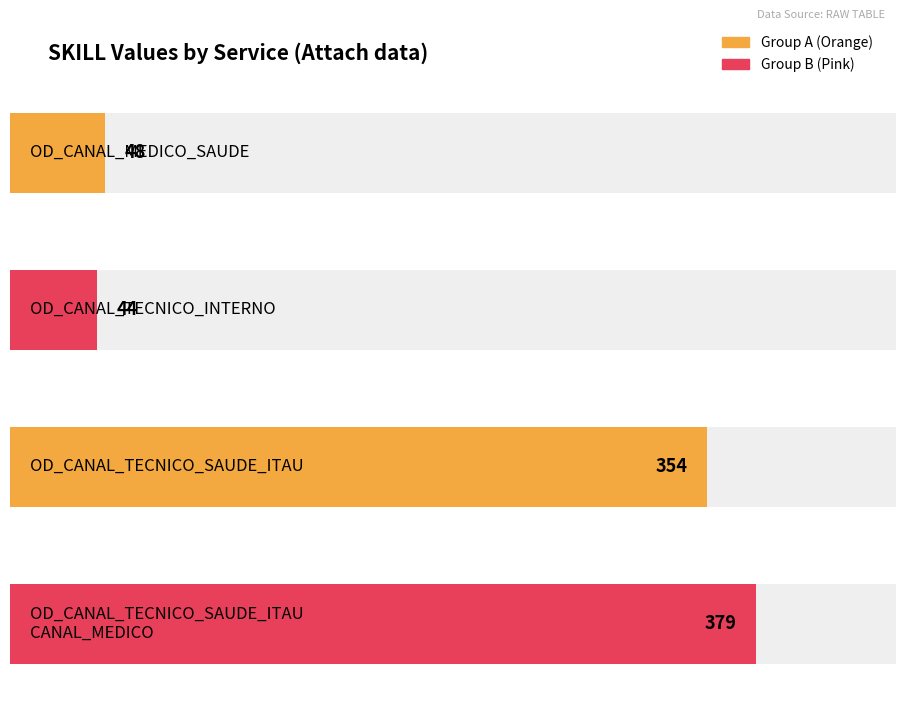

What is the minimum value shown in the chart?

44